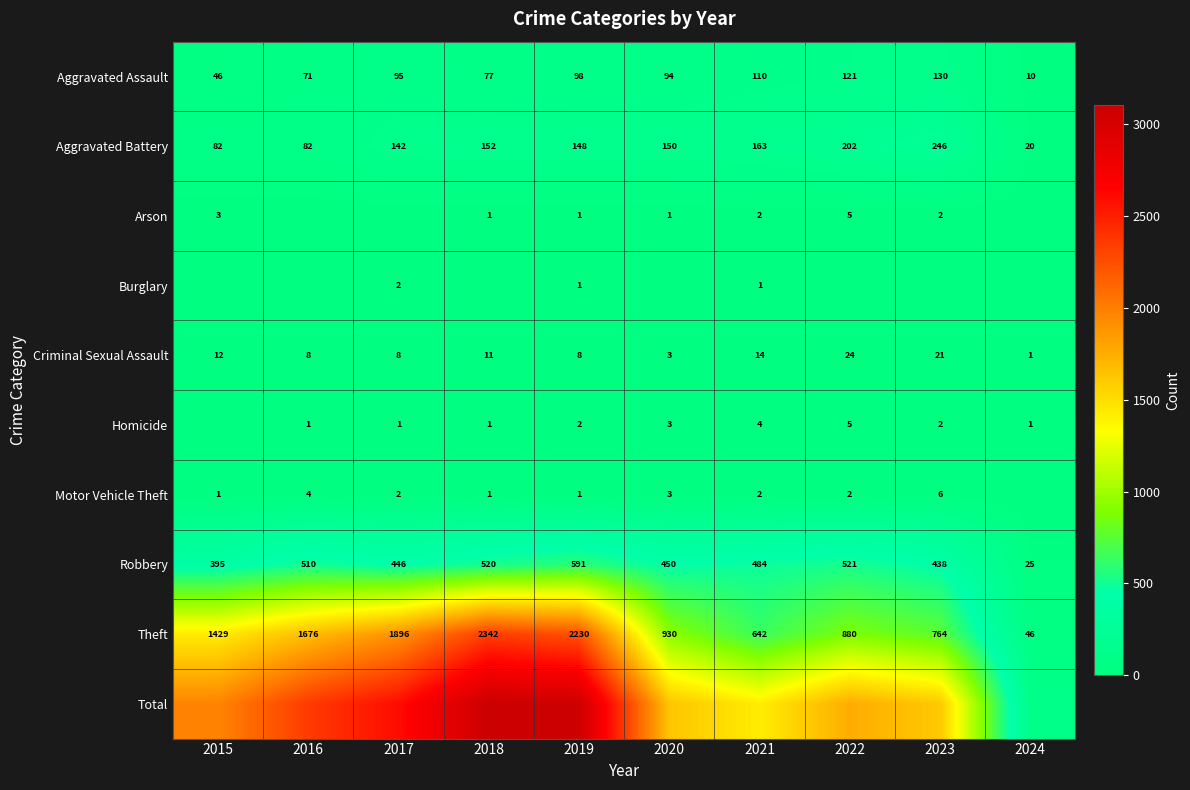

What is the sum of the Homicide values at 2023 and 2019?

4